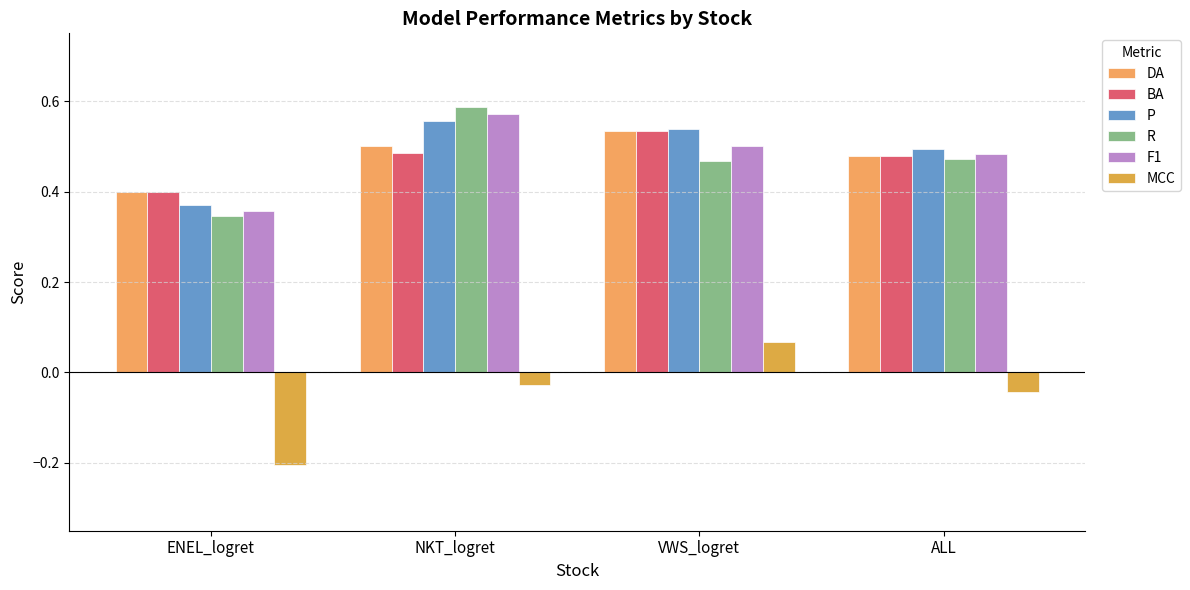

What is the label of the 2nd bar from the right?

VWS_logret